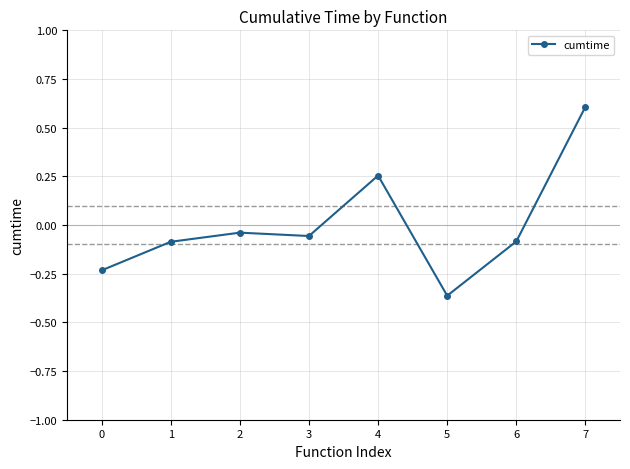

The chart shows a value of 0.4 at 4. True or false?

False